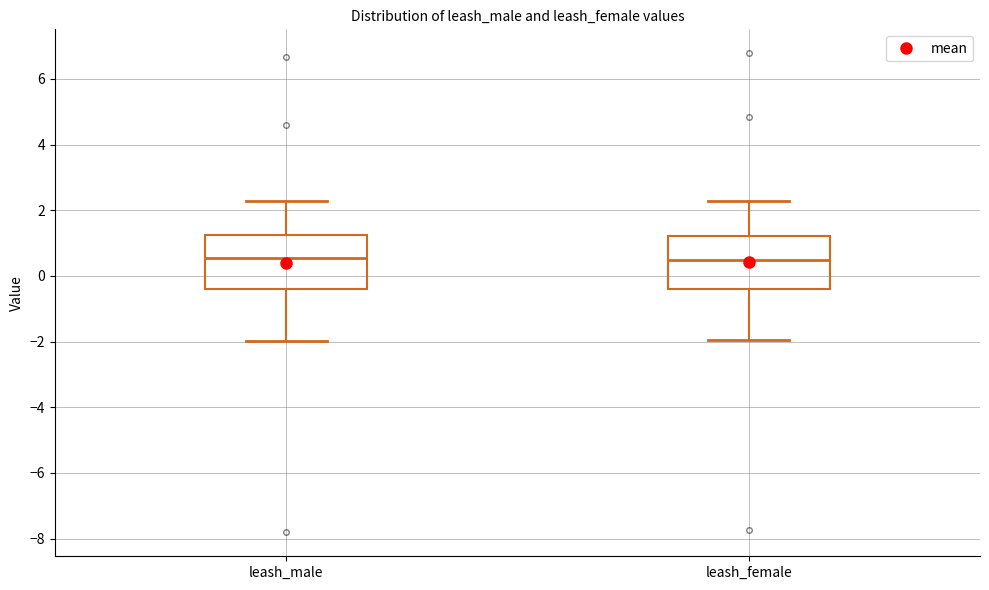

Reading left to right, transcribe this box plot: for each box, give where its median line is, the range the box spans, and where its two whiskers end, as read against the y-axis. The values are not printed on the chart, so give them approximately, as read against the axis.

leash_male: median 0.6, box -0.4 to 1.2, whiskers -2.0 to 2.2
leash_female: median 0.4, box -0.4 to 1.2, whiskers -2.0 to 2.2